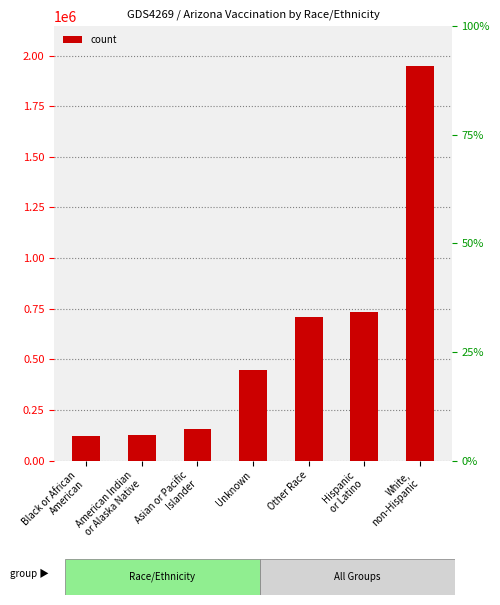

At which label is the value closest to 1034442?

Hispanic
or Latino